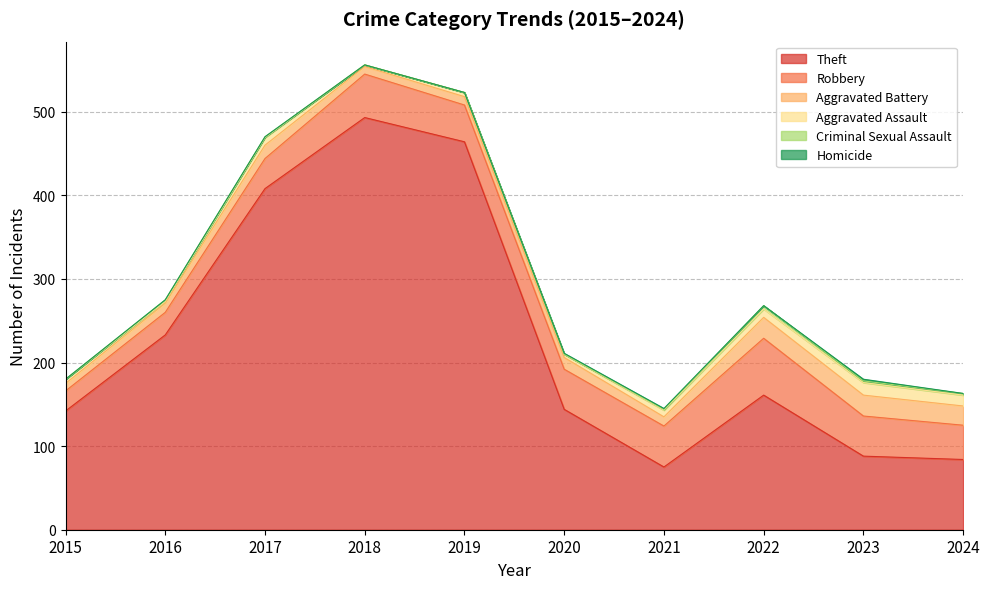

The Aggravated Battery series shows 23 at 2024. True or false?

True